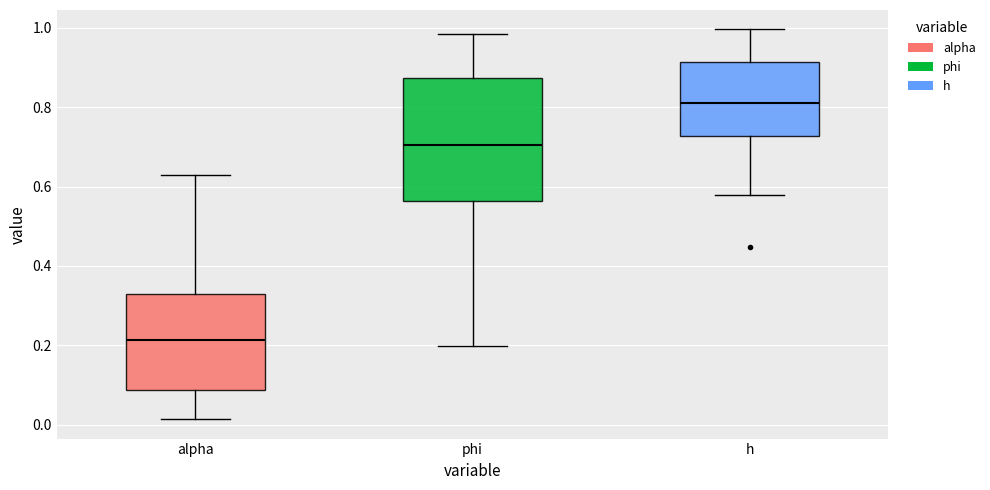

Comparing the boxes themselves (not the whiskers), which one is the tallest?

phi